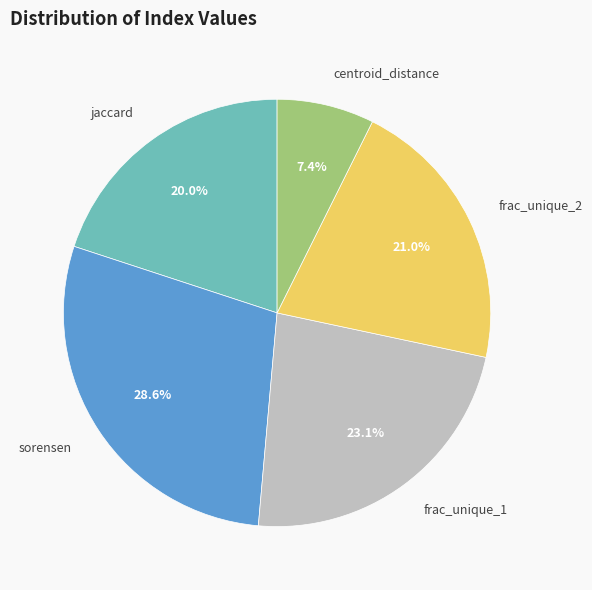

To the nearest percent, what is the average slice percentage?

20%